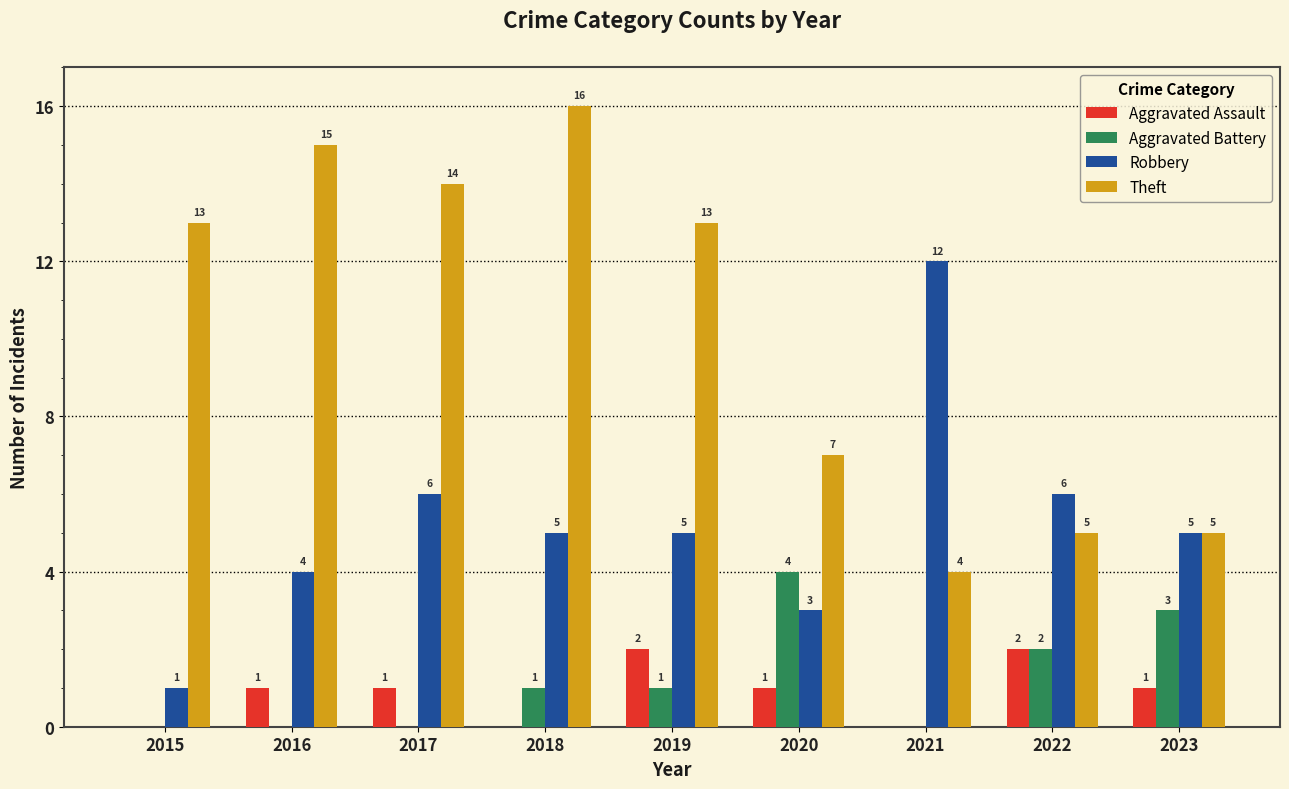

What are all the series names shown in the legend?

Aggravated Assault, Aggravated Battery, Robbery, Theft